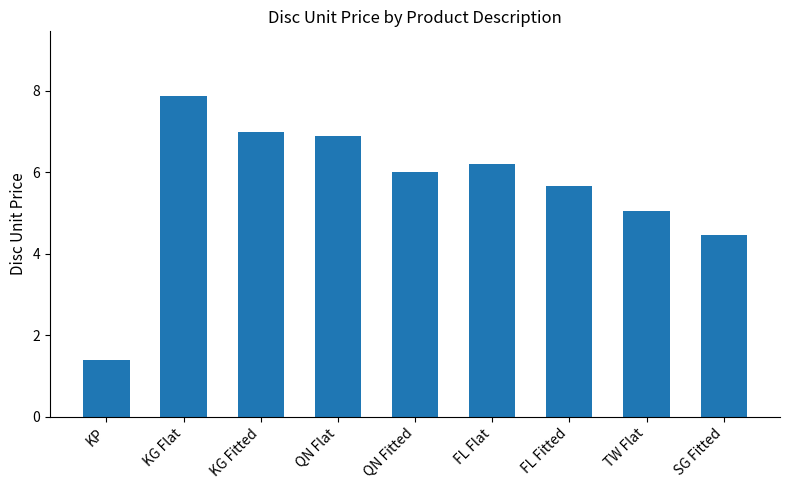

Which label corresponds to the smallest value in the chart?

KP